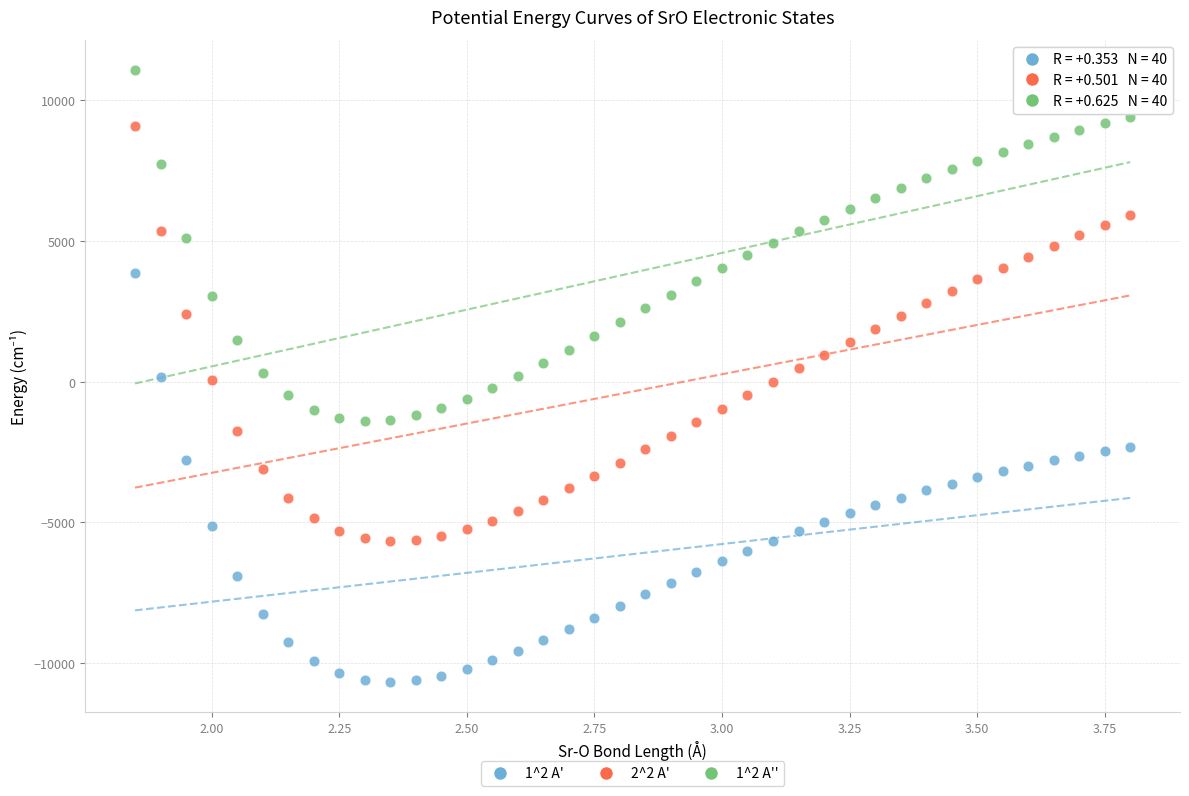

Across all data points, what is the range of X values (max minus min)?

1.9